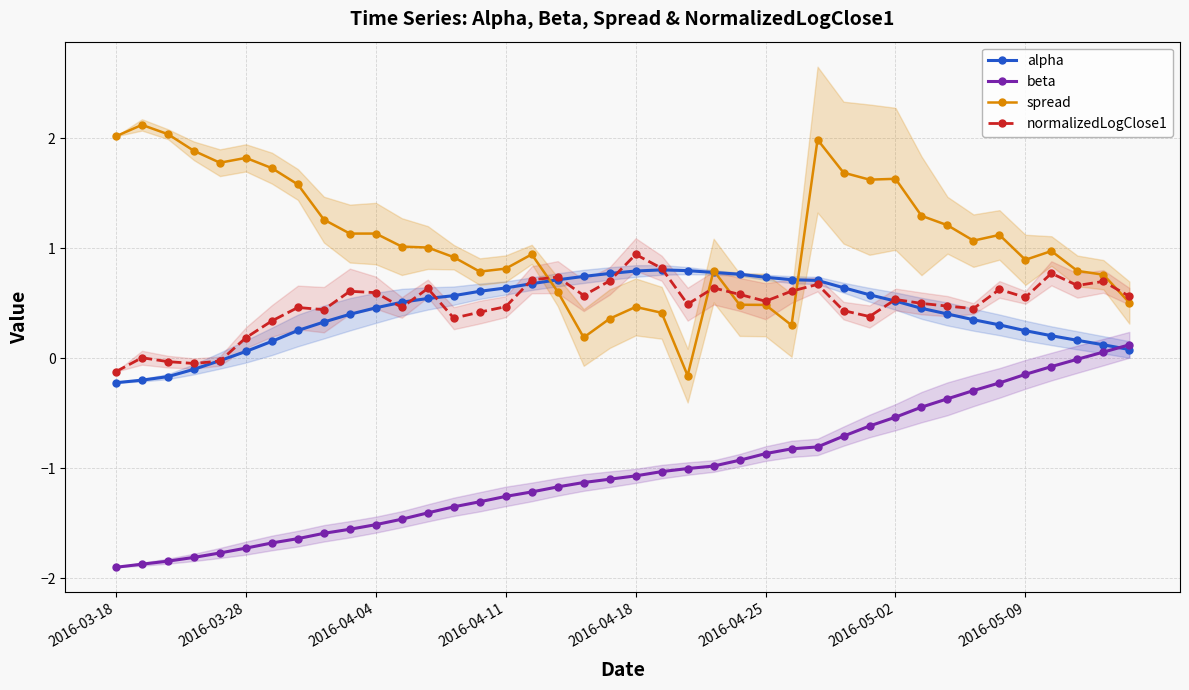

Which category has the lowest value across all series?

2016-03-18